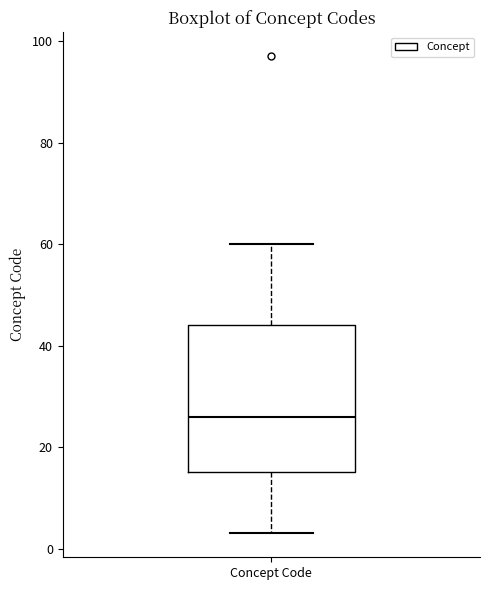

Transcribe this box plot: give where the median line is, the range the box spans, and where the two whiskers end, as read against the y-axis. The values are not printed on the chart, so give them approximately, as read against the axis.

median 26, box 16 to 44, whiskers 4 to 60